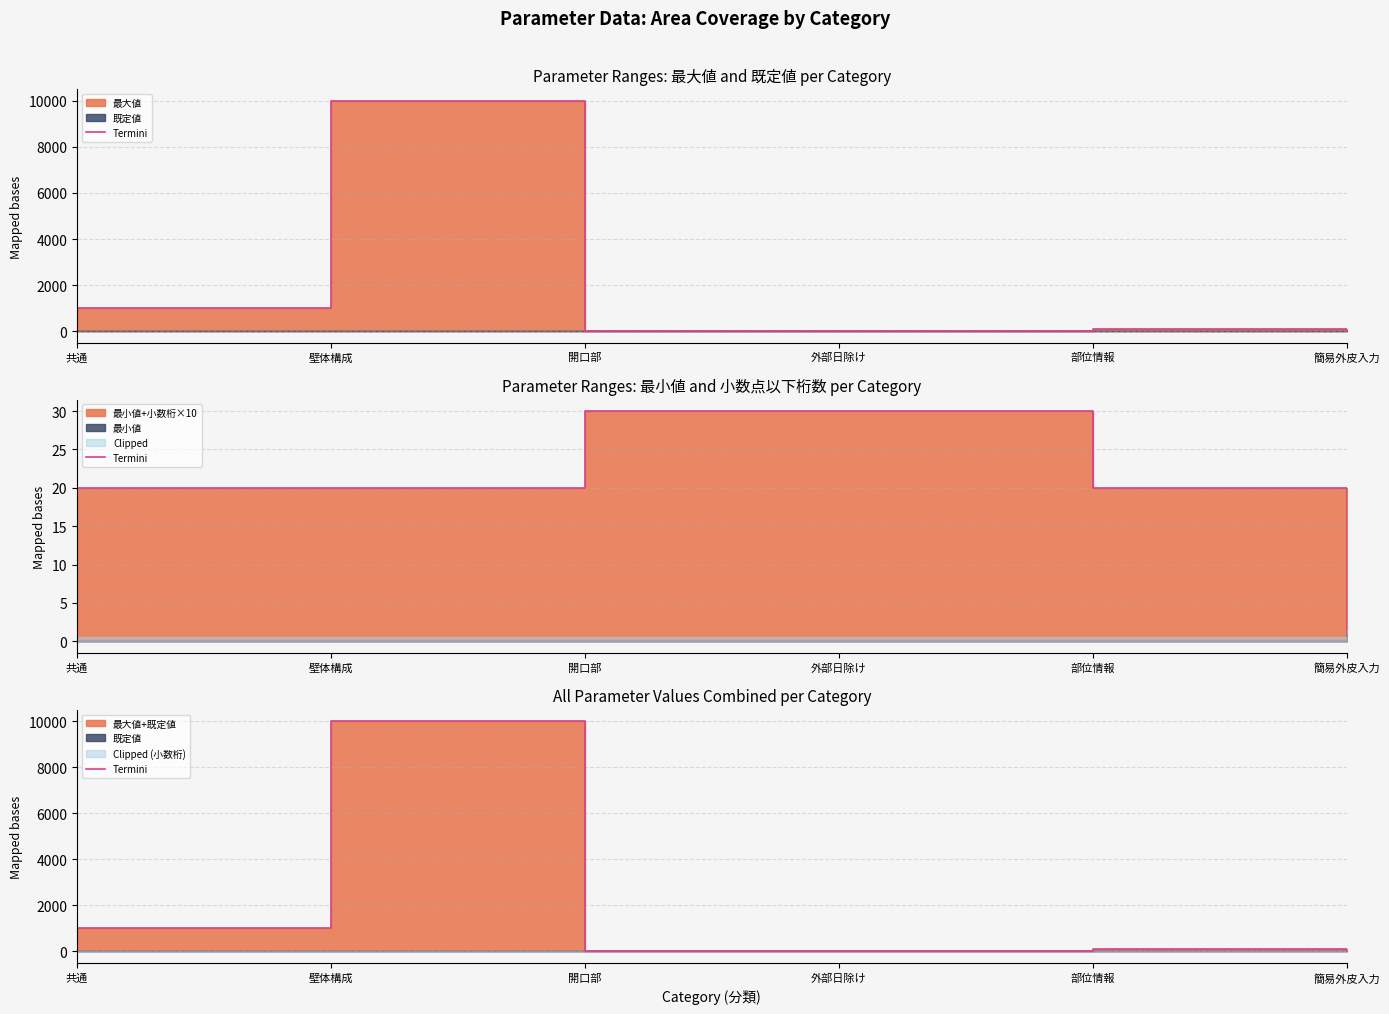

List the labels in order of value, largest first.

壁体構成, 共通, 部位情報, 外部日除け, 開口部, 簡易外皮入力